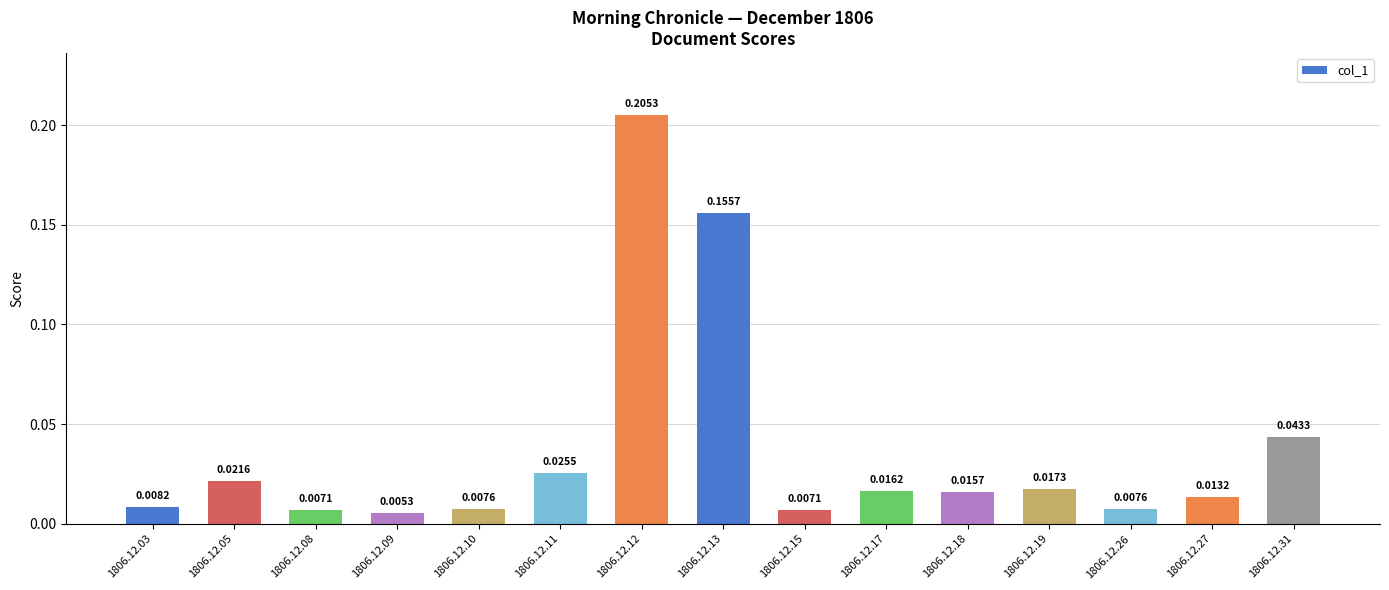

What is the sum of all values?

0.6